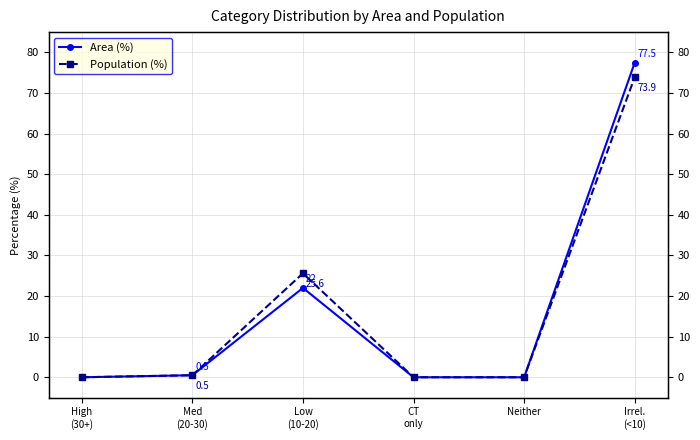

How many lines are shown in the chart?

2